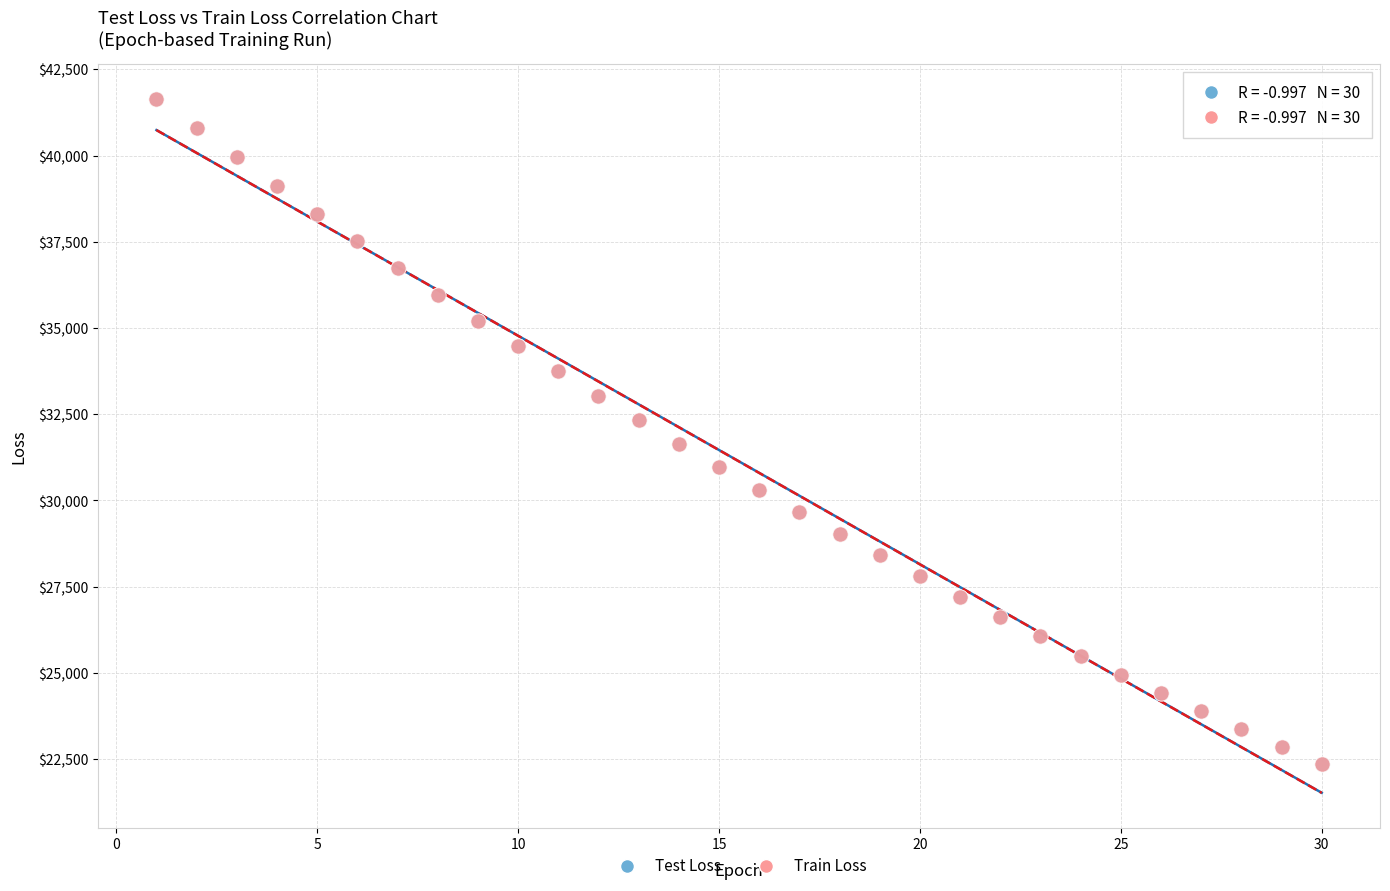

Which series has the largest Y range (max minus min)?

Train Loss